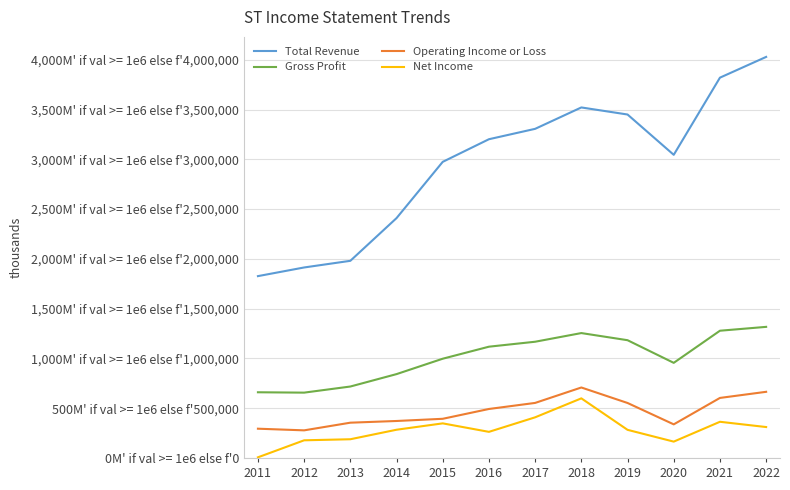

True or false: Net Income has more than 2 interior local peaks.

True